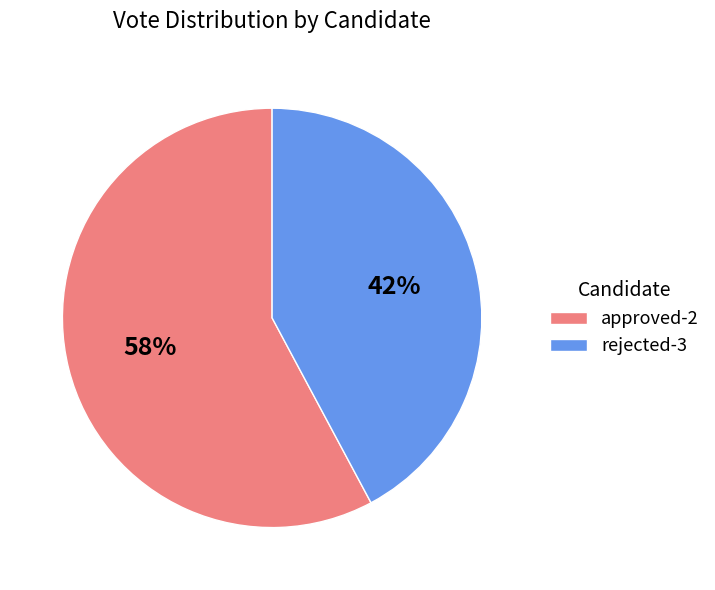

How many segments does this pie chart have?

2